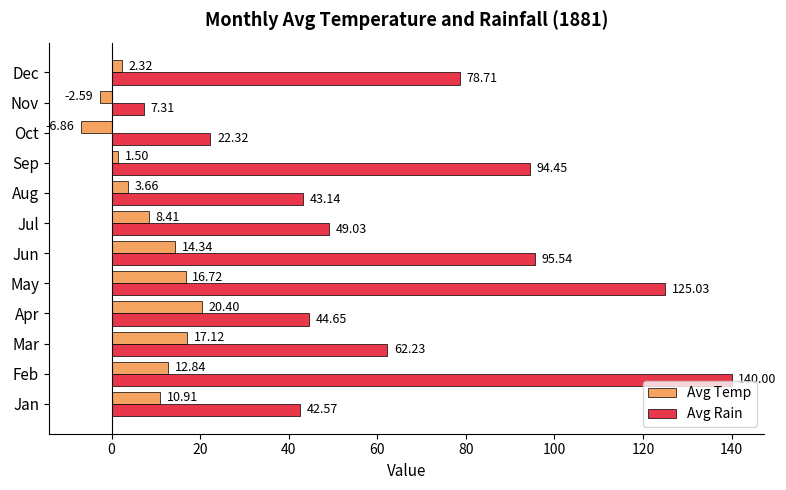

What is the greatest value displayed?

140.0